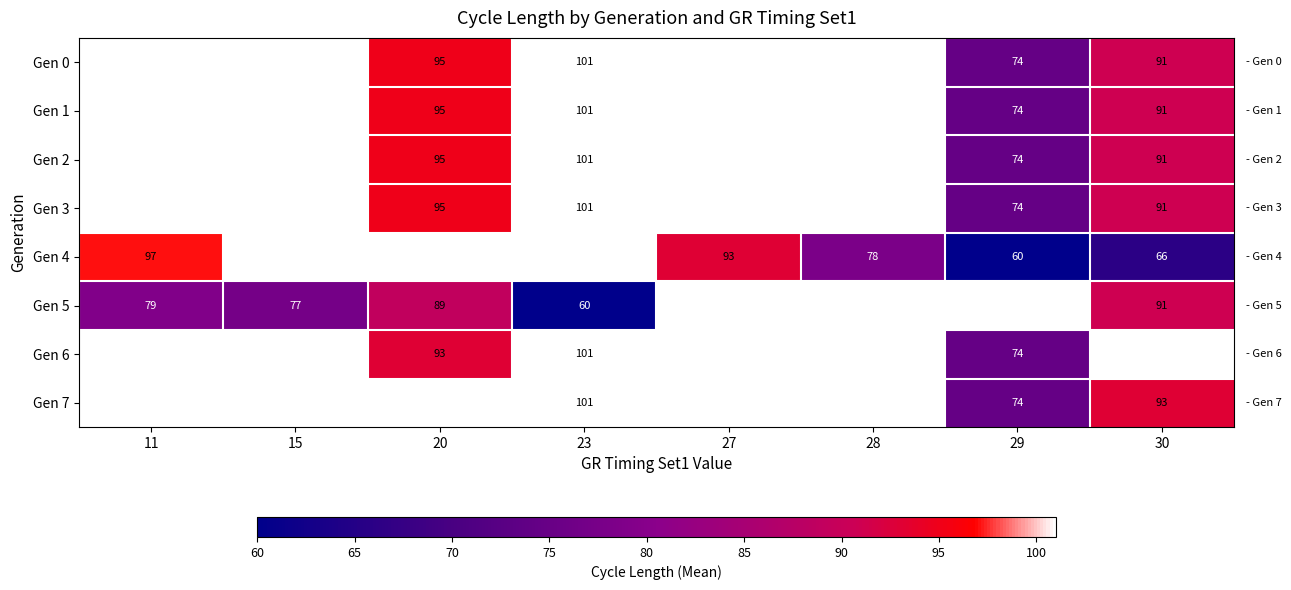

The value of Gen 7 at 30 is 93. True or false?

True